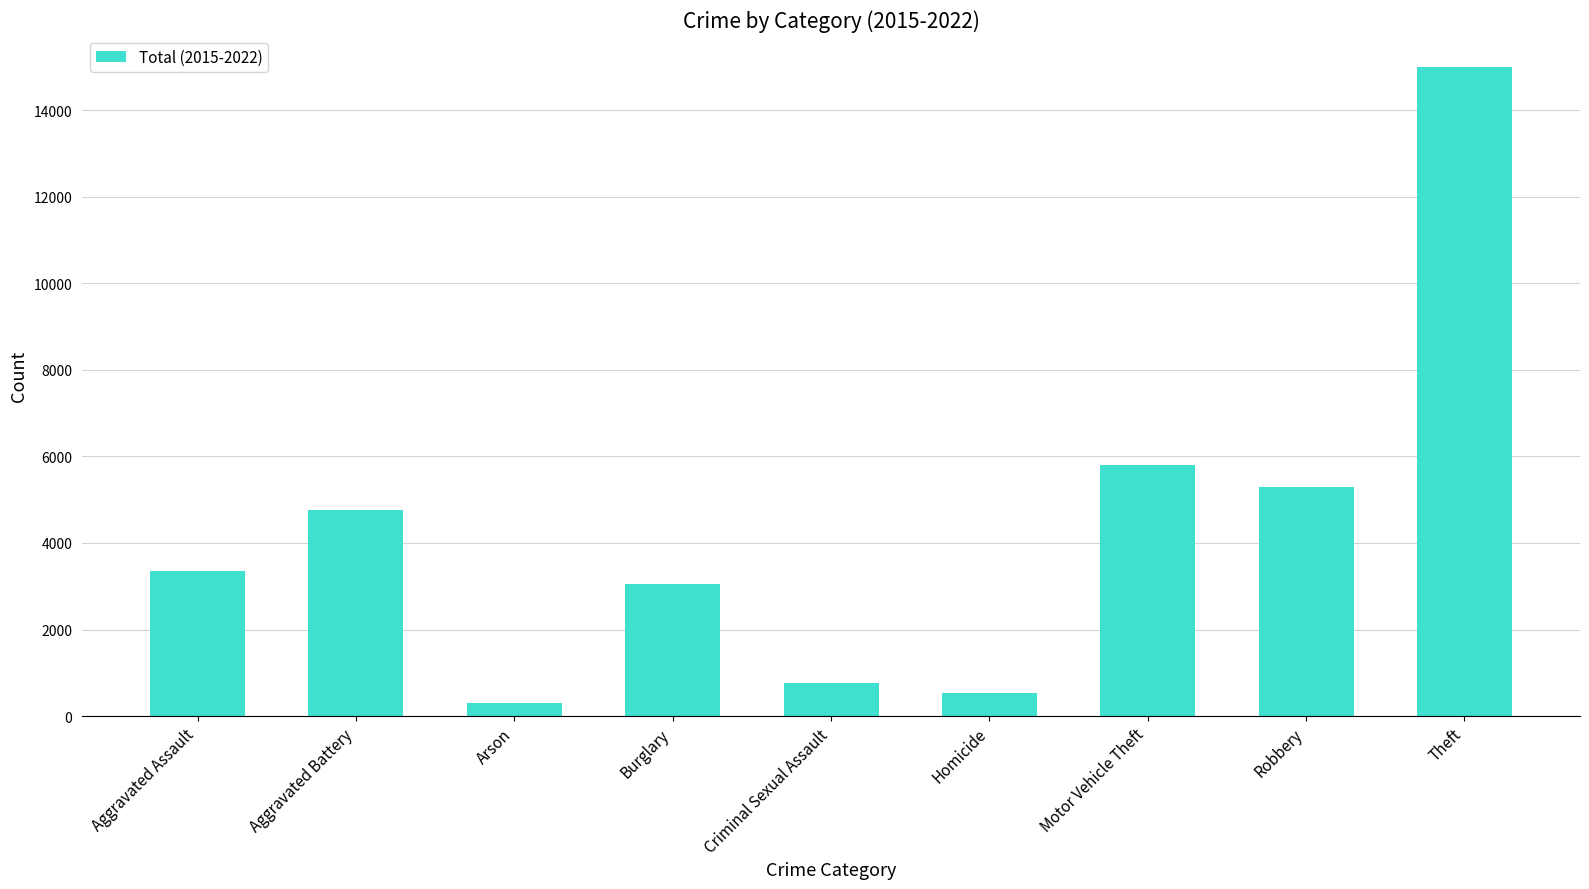

At which label is the value closest to 7642?

Motor Vehicle Theft